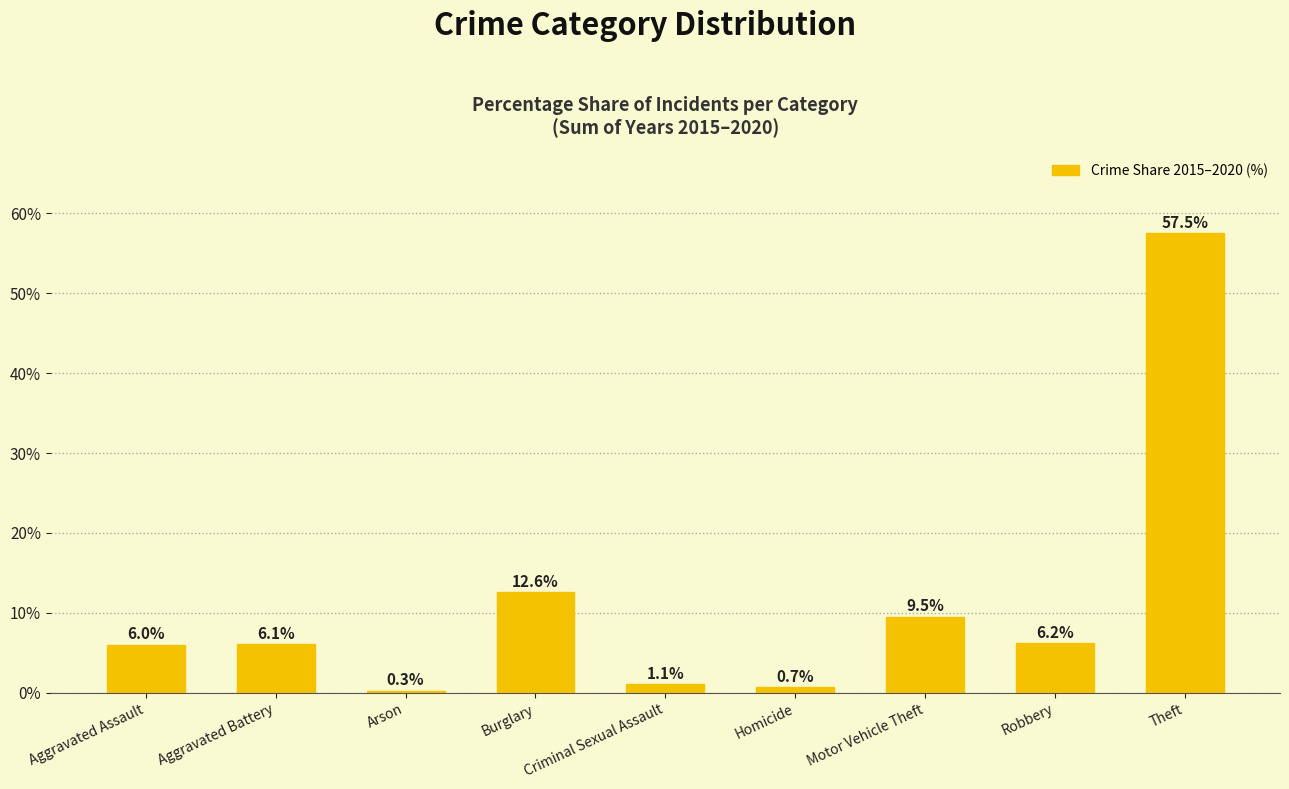

The value at Theft is 57.5. True or false?

True